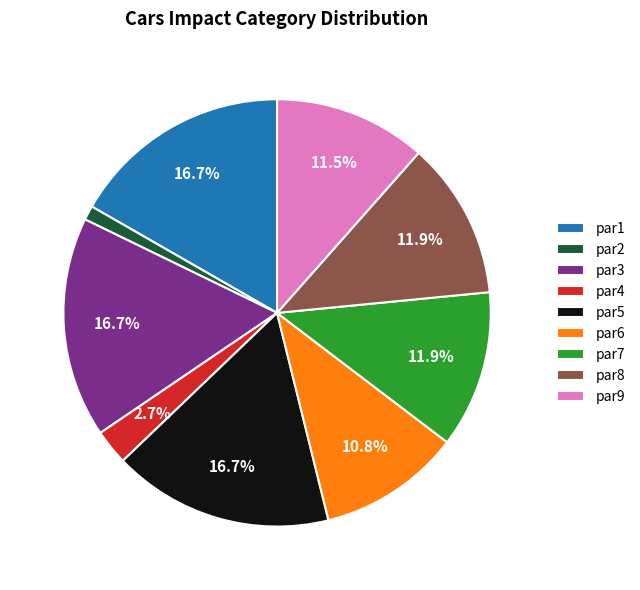

What percentage is NOT represented by par9?

88.5%